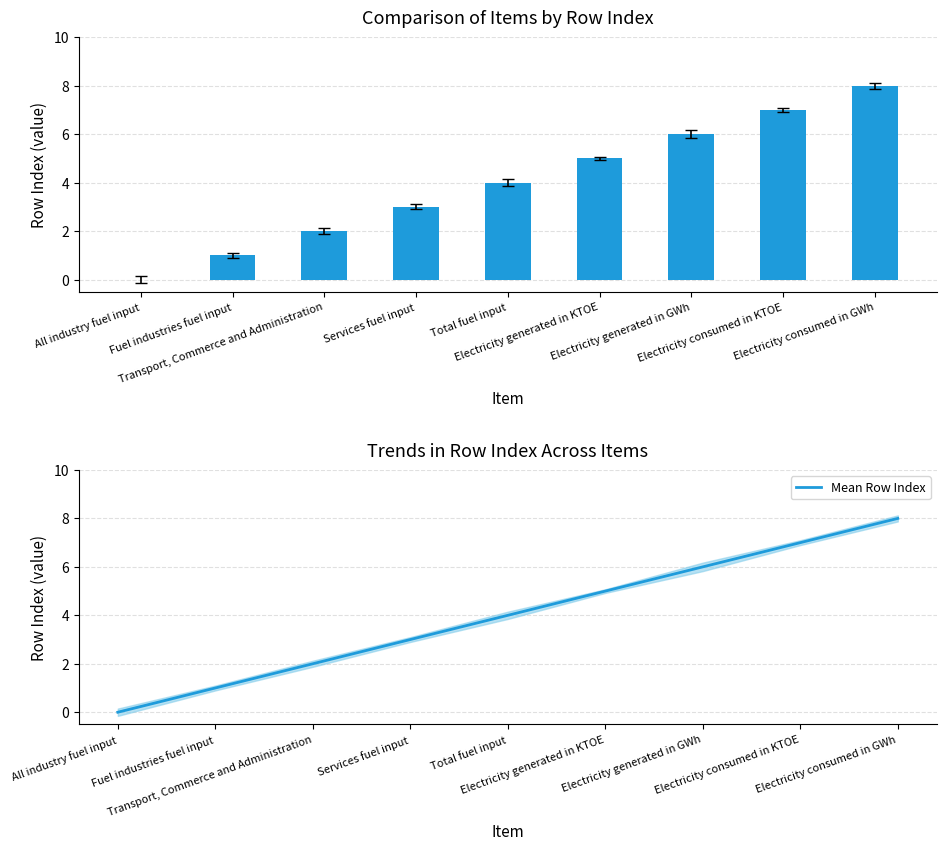

How many Mean Row Index values are between 2 and 6?

5